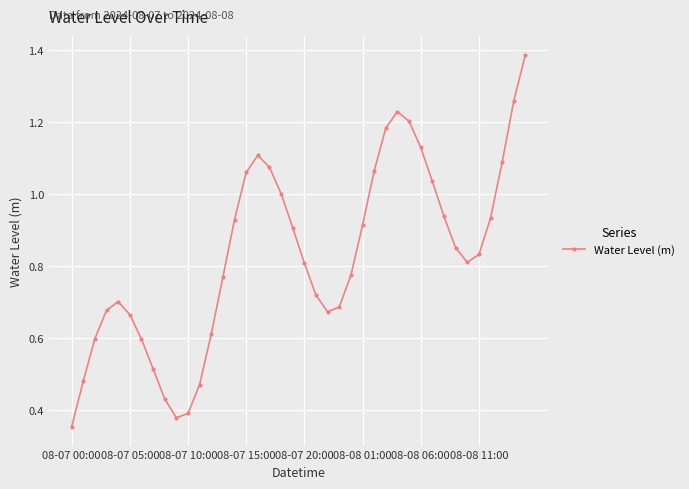

True or false: the data has more than 1 interior local peaks.

True